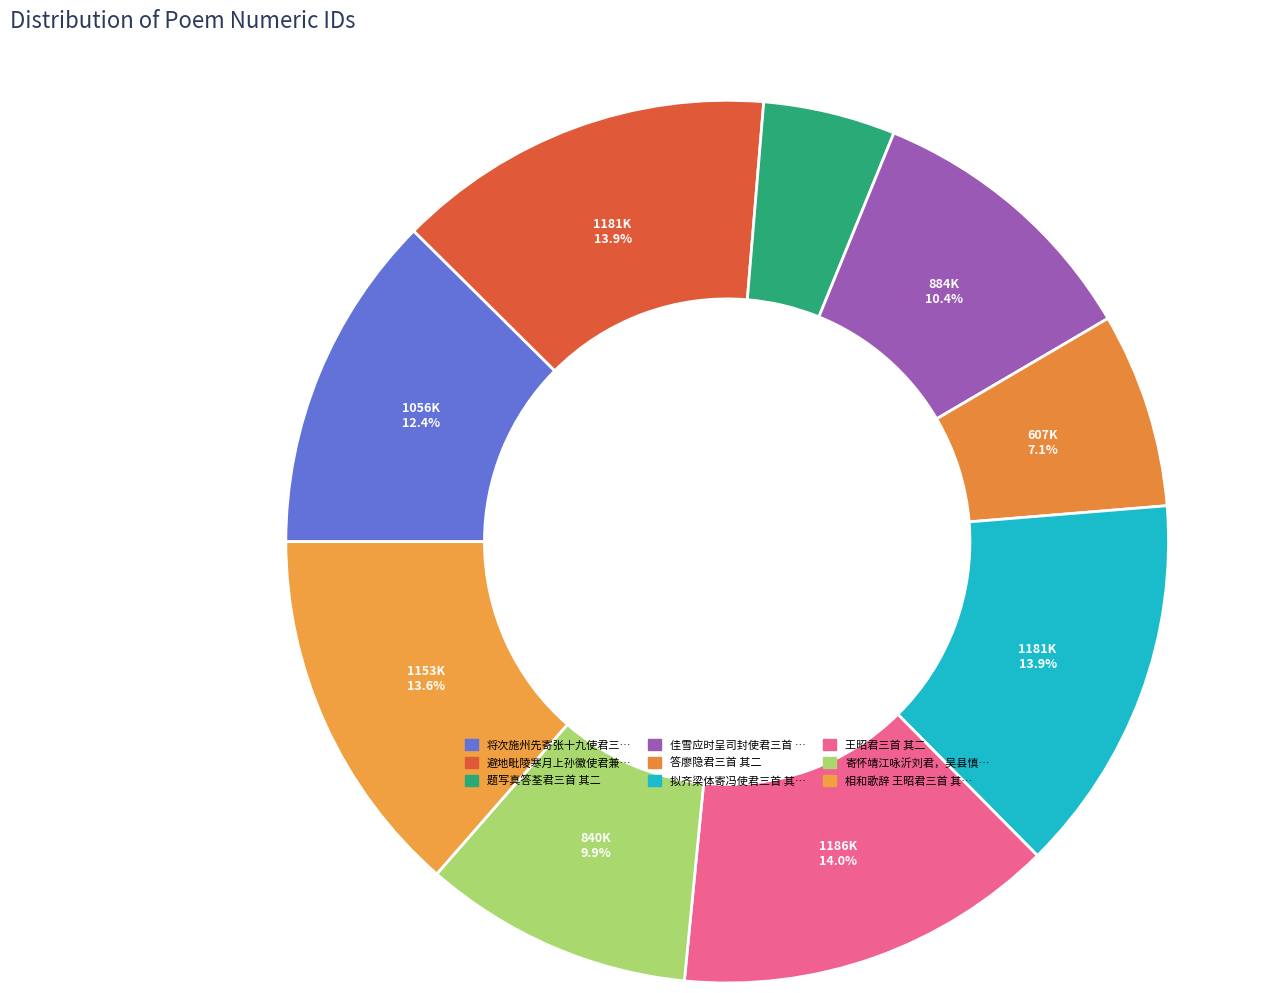

Count the number of slices in the pie.

9